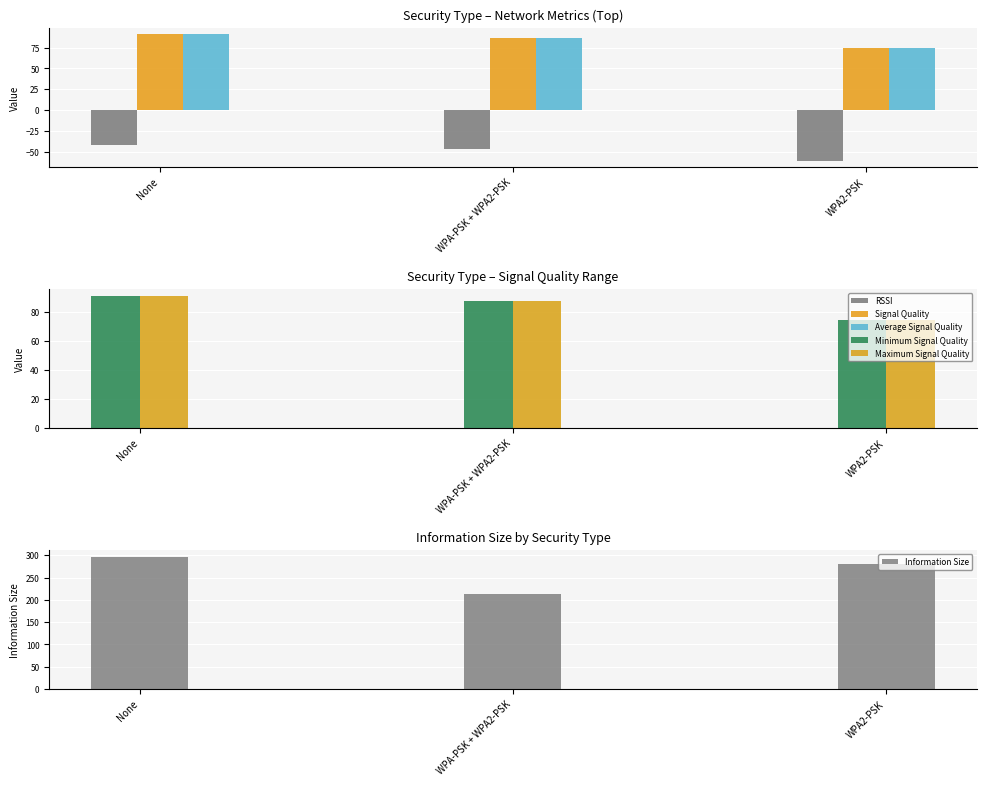

What is the total value across all series at WPA-PSK + WPA2-PSK?

515